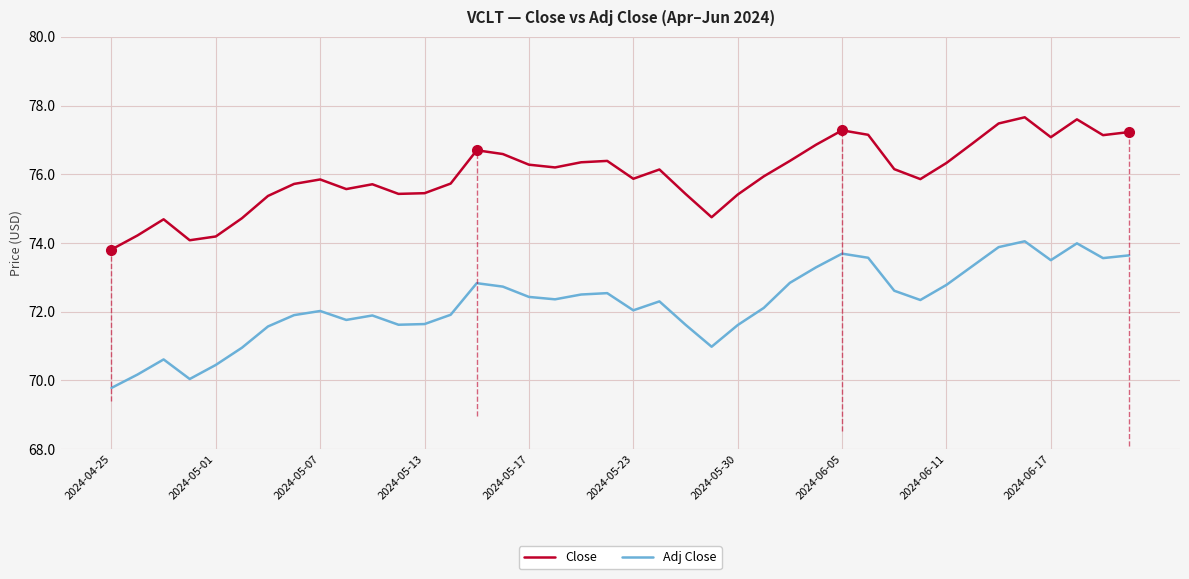

Is the value of Close at 2024-05-07 greater than the value of Adj Close at 2024-04-25?

Yes